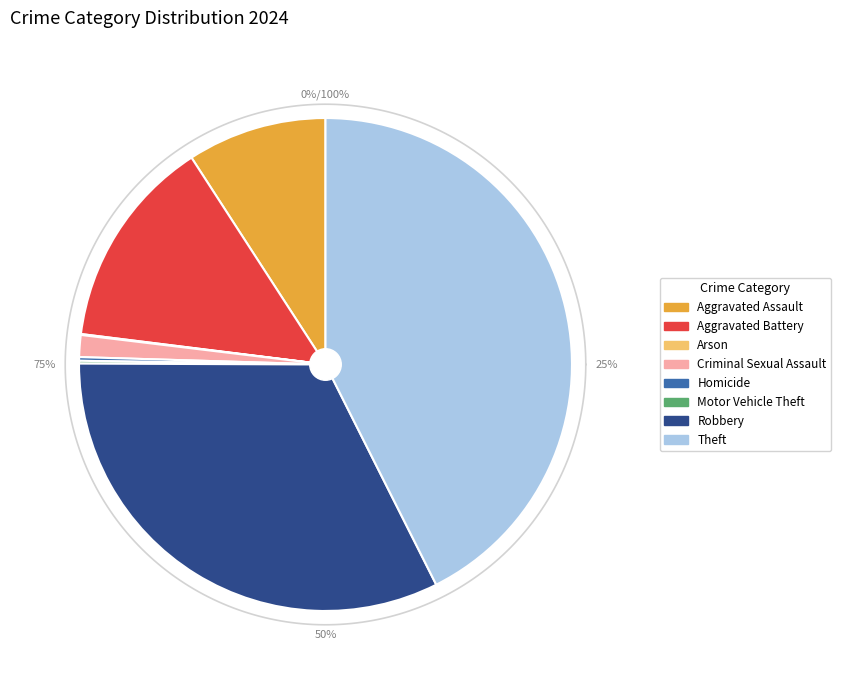

Is it true that Robbery is 38% of the pie?

False